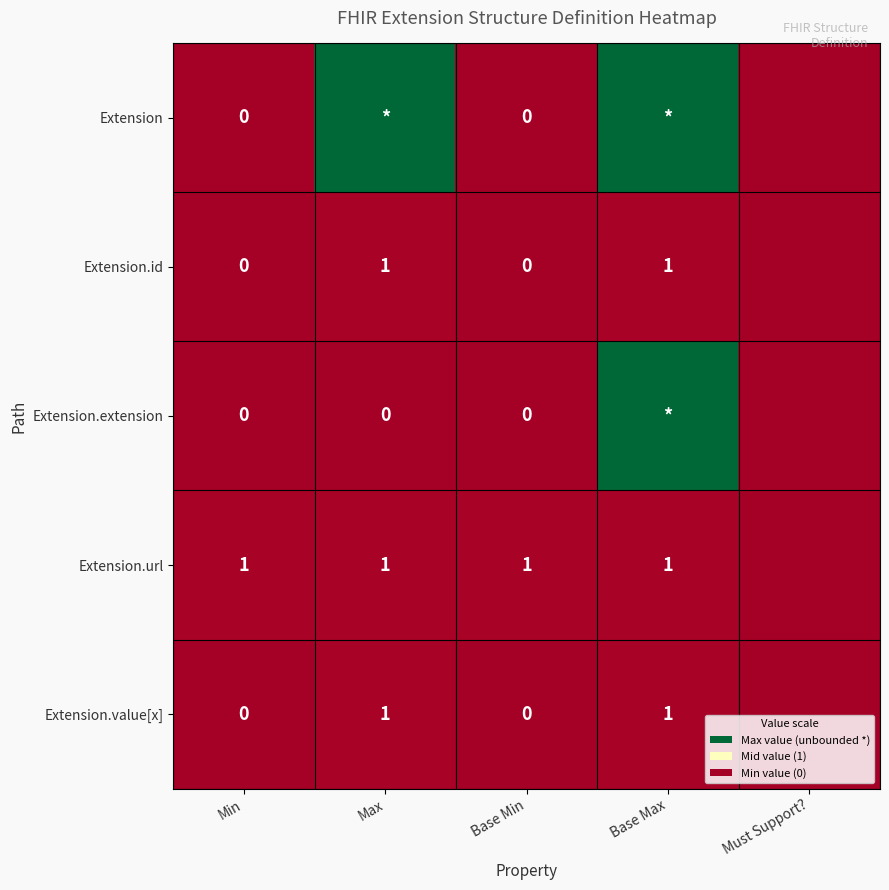

What is the difference between the Extension.value[x] values at Base Max and Min?

1.0